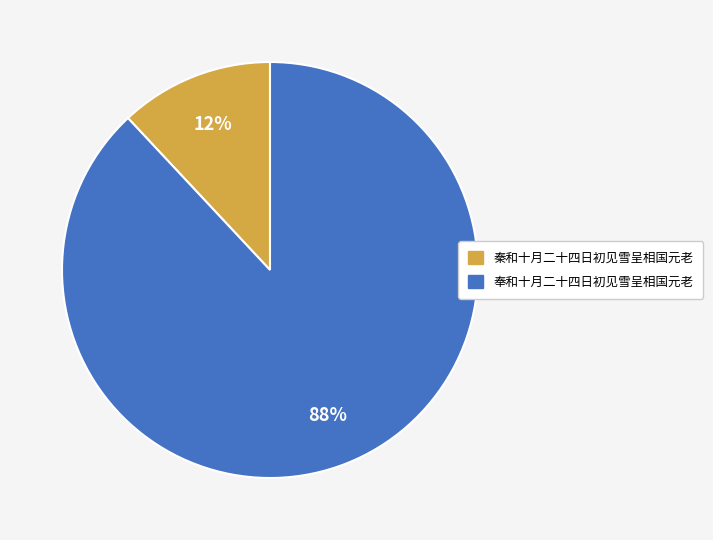

Is there any slice that represents more than half of the pie?

Yes